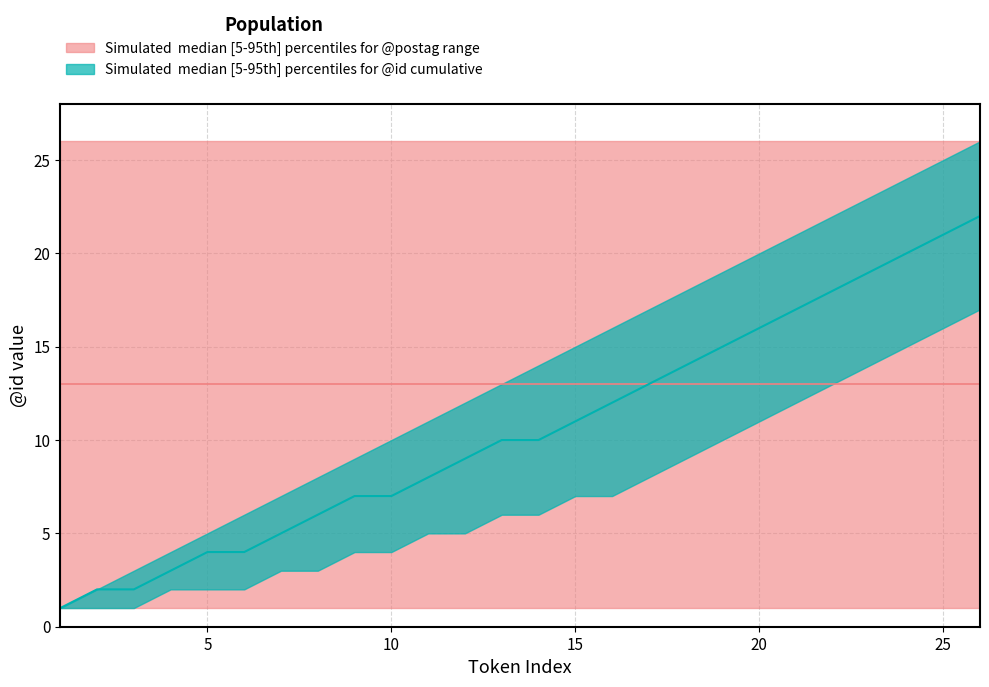

Rank the series at 2 from highest to lowest value.

postag_upper, postag_median, id_upper, id_median, postag_lower, id_lower